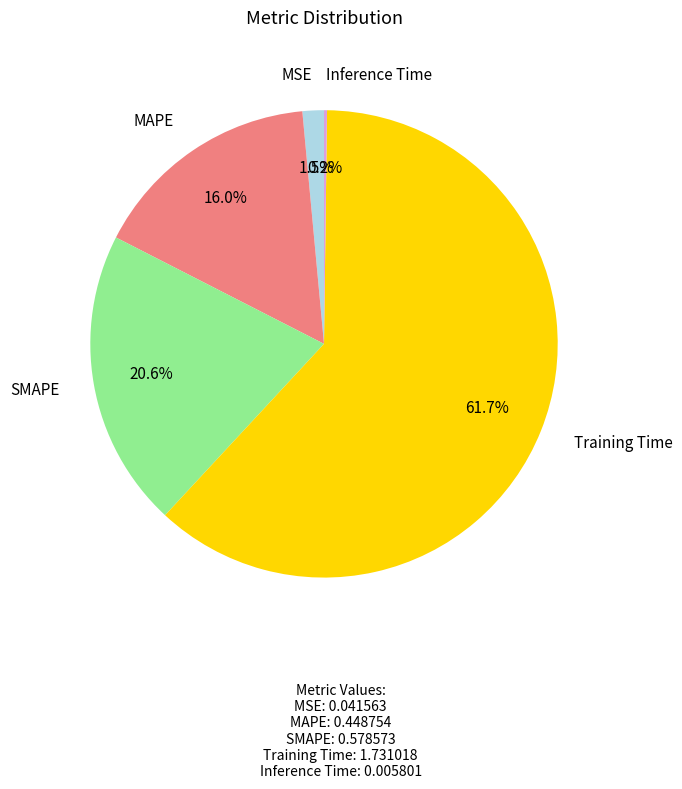

Is there any slice that represents more than half of the pie?

Yes